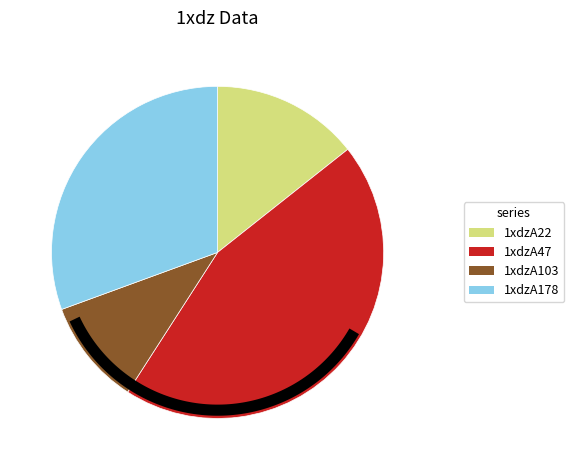

How many segments does this pie chart have?

4